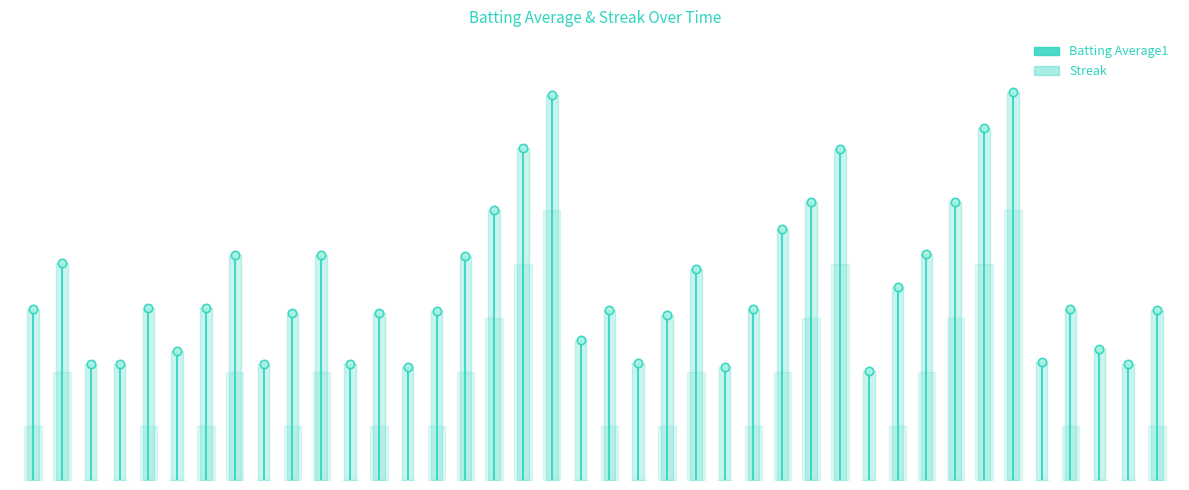

What is the label of the 10th point from the right?

2010-08-09